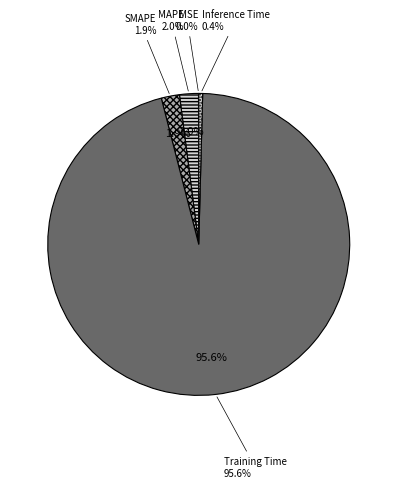

How many segments does this pie chart have?

5